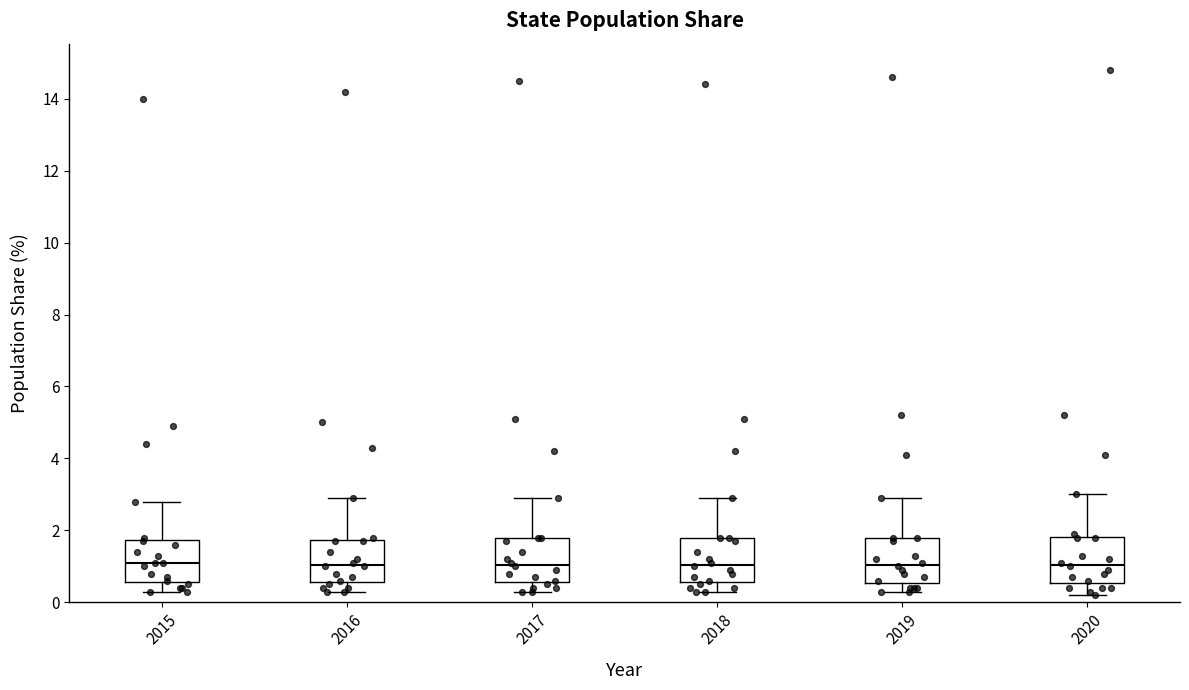

Where is the upper edge of the box at x = 2019 on the y-axis? The values are not printed on the chart, so give them approximately, as read against the axis.

1.8